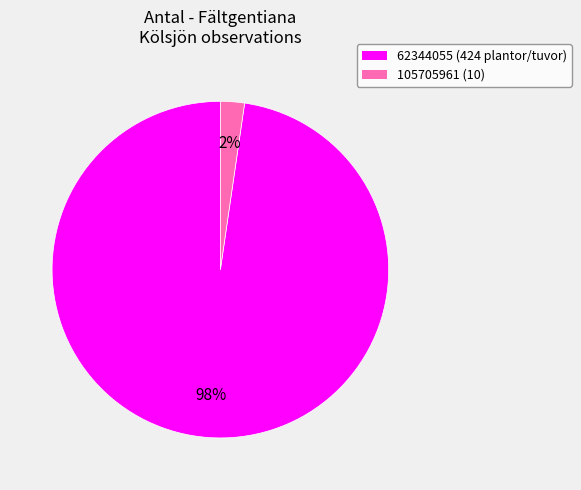

Rank the categories by value from lowest to highest.

105705961, 62344055